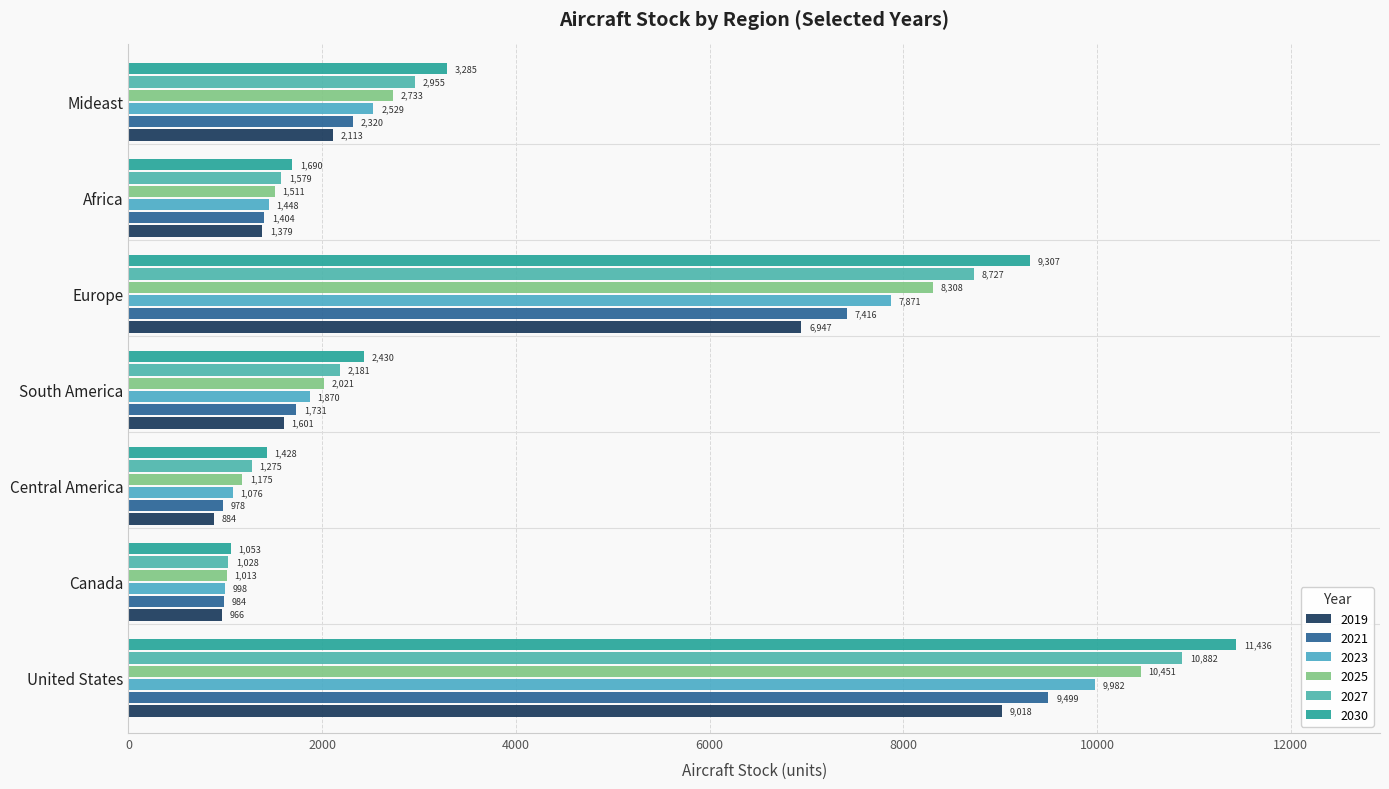

What is the smallest value displayed?

884.3